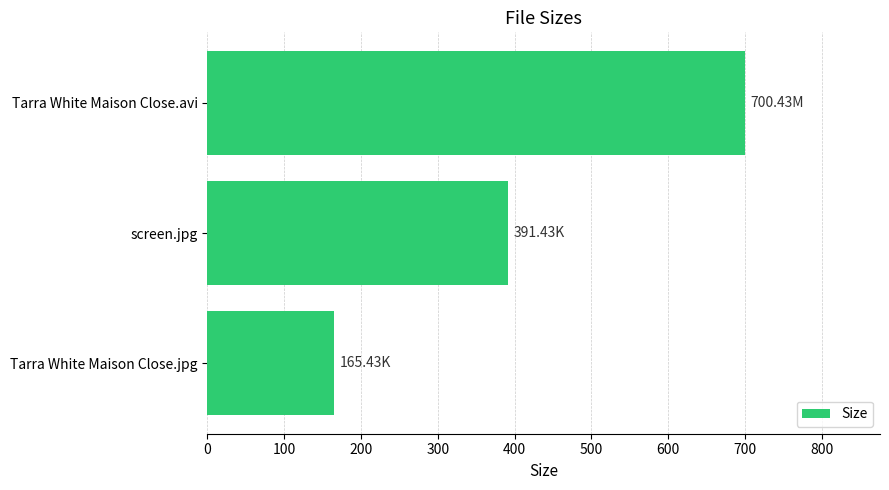

What is the difference between the maximum and minimum values?

535.0